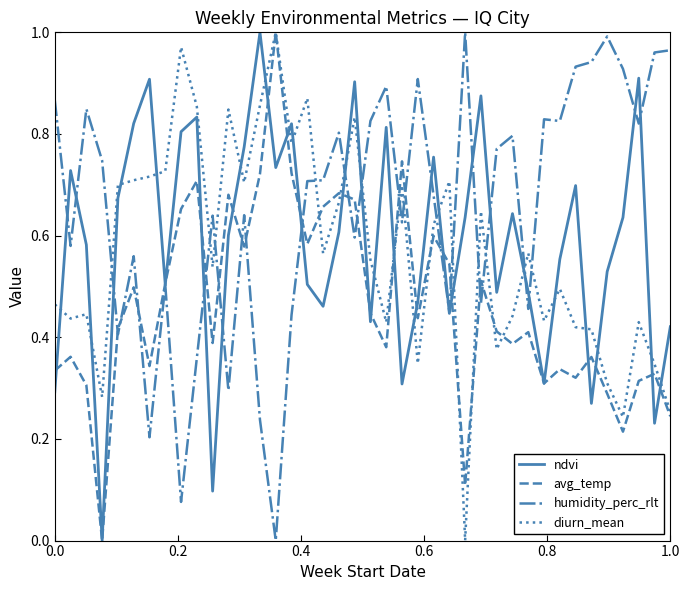

Which series has the largest total across all categories?

humidity_perc_rlt